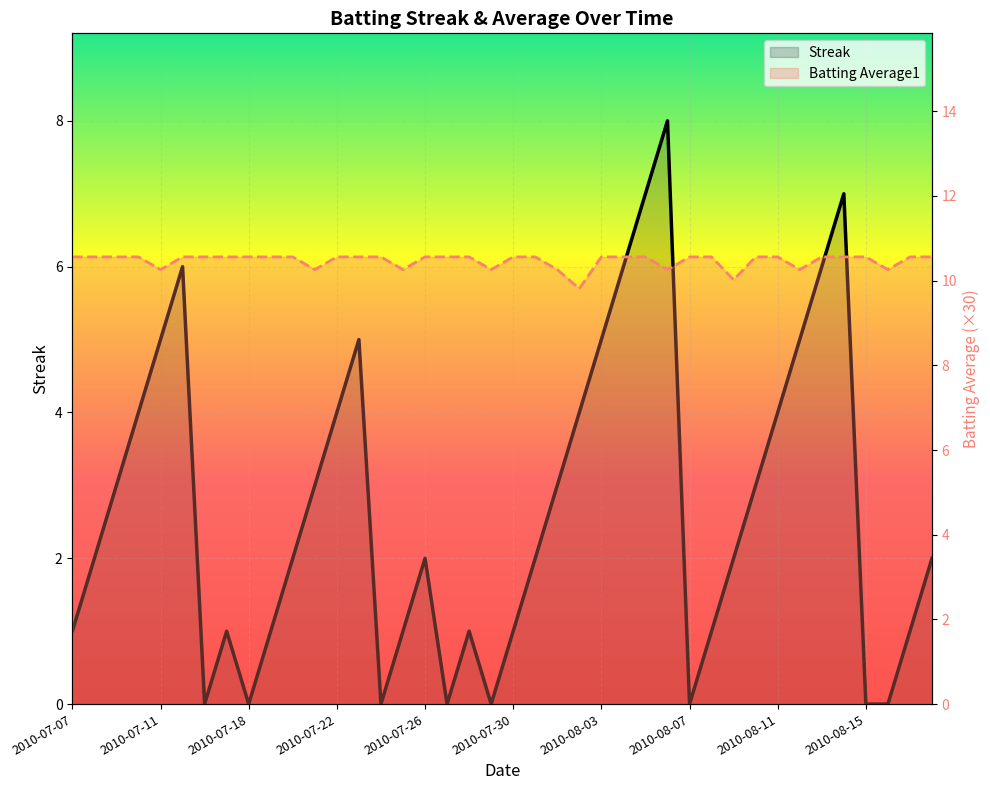

How many lines are shown in the chart?

2